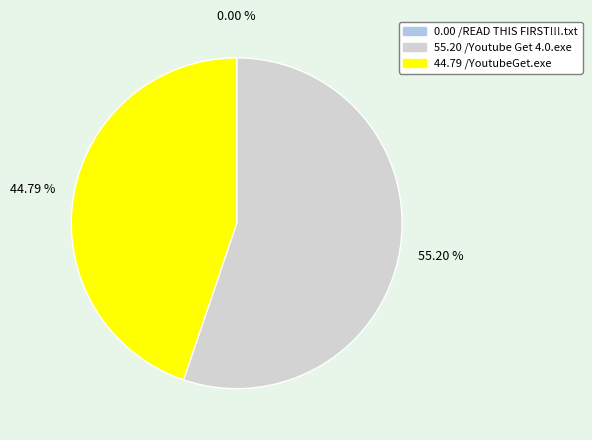

Does any single category account for the majority?

Yes